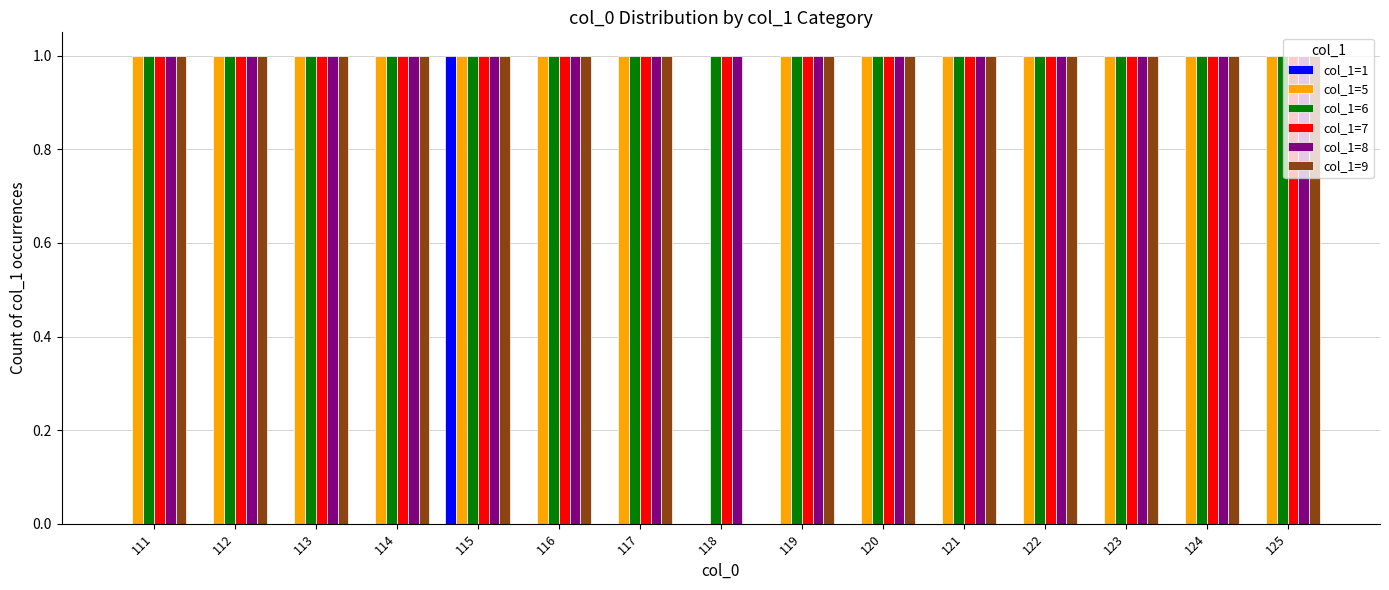

What is the approximate value of col_1=8 at 112?

1